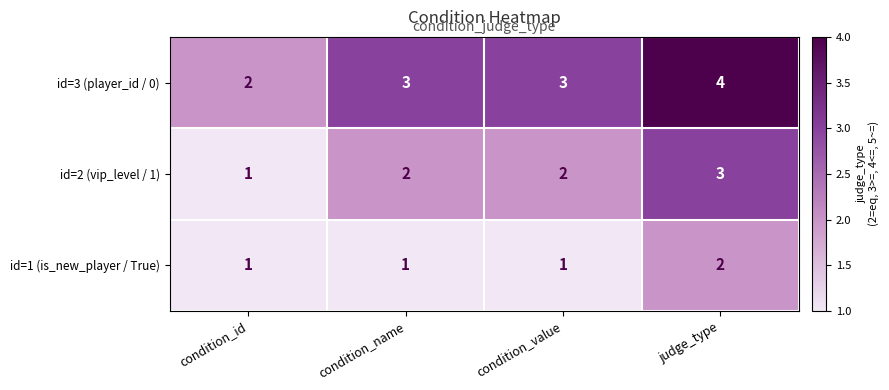

How many id=1 (is_new_player / True) values are between 1 and 2?

4